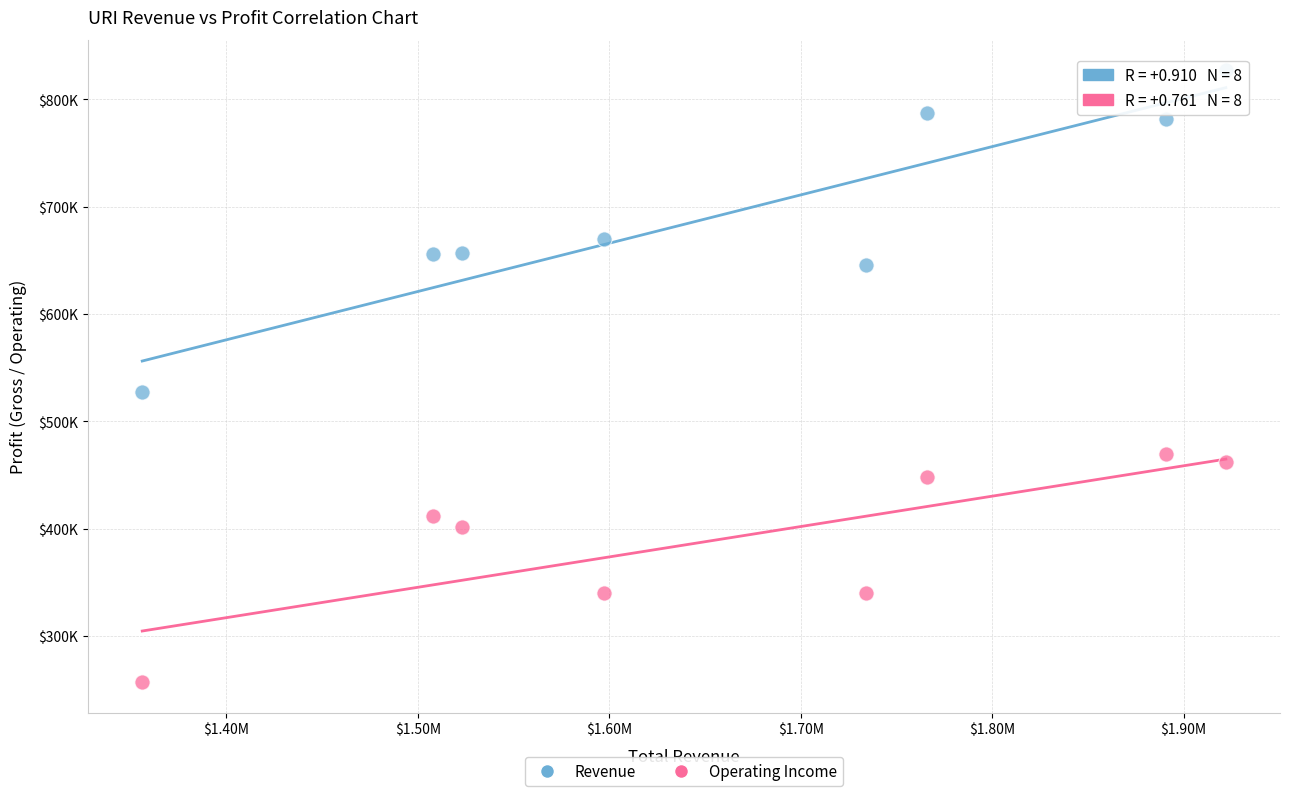

Which series contains the lowest Y value?

Operating Income